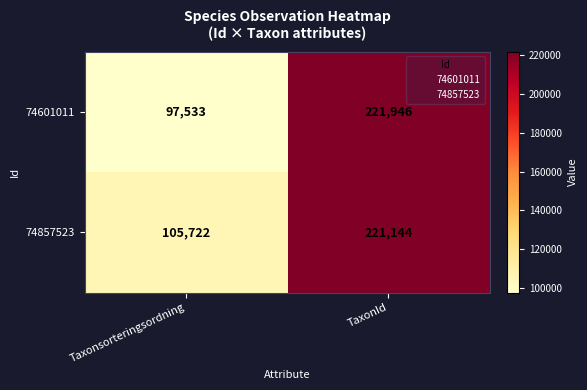

List the series in order of their peak value, highest first.

74601011, 74857523